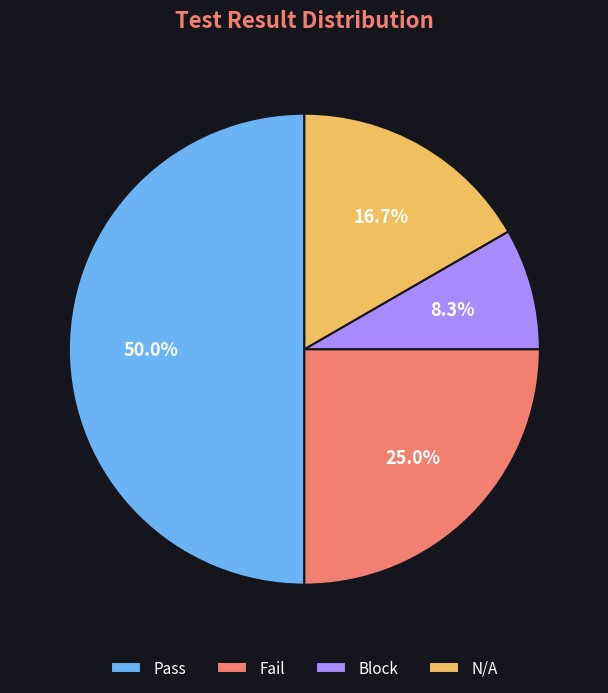

Approximately how many times larger is the value at N/A compared to Block?

2.0